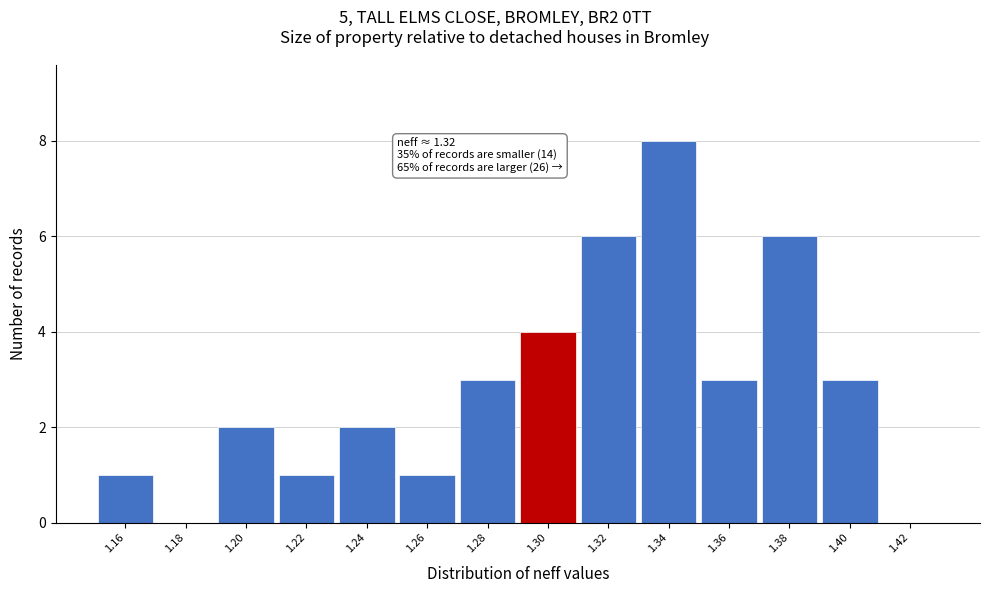

Reading left to right, extract all data points from this chart.

1.16=1	1.18=0	1.20=2	1.22=1	1.24=2	1.26=1	1.28=3	1.30=4	1.32=6	1.34=8	1.36=3	1.38=6	1.40=3	1.42=0